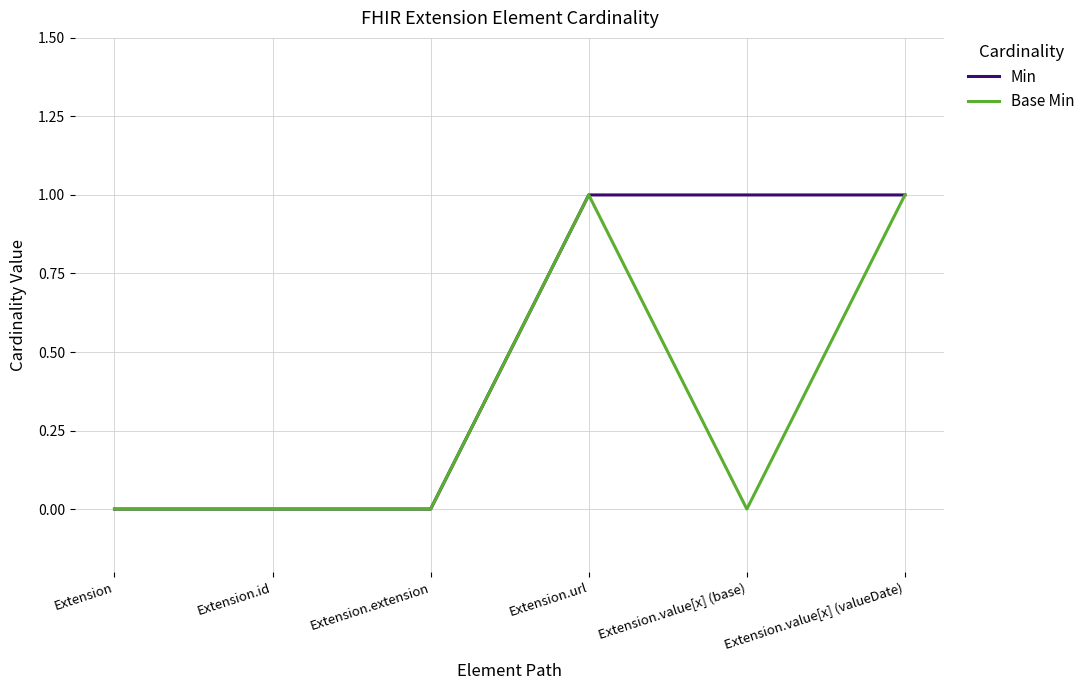

What is the sum of all Min values?

3